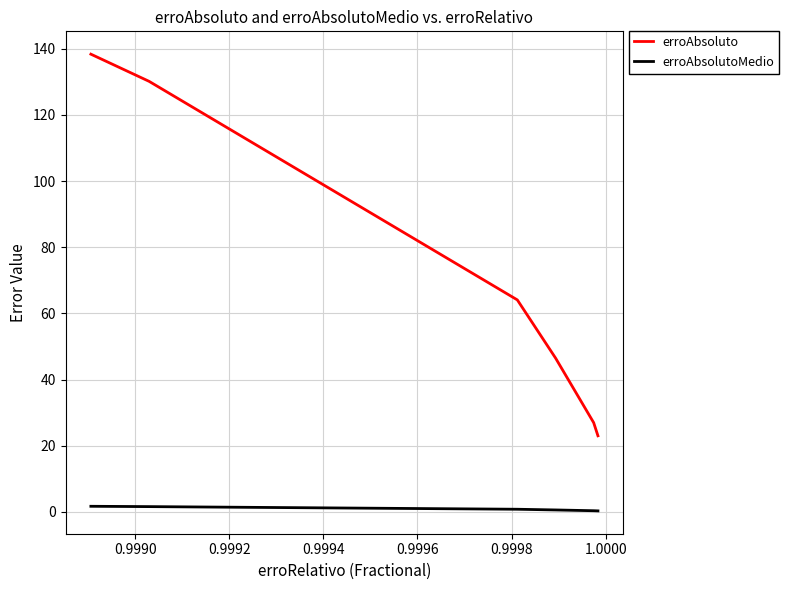

Which series has the largest range (max minus min)?

erroAbsoluto